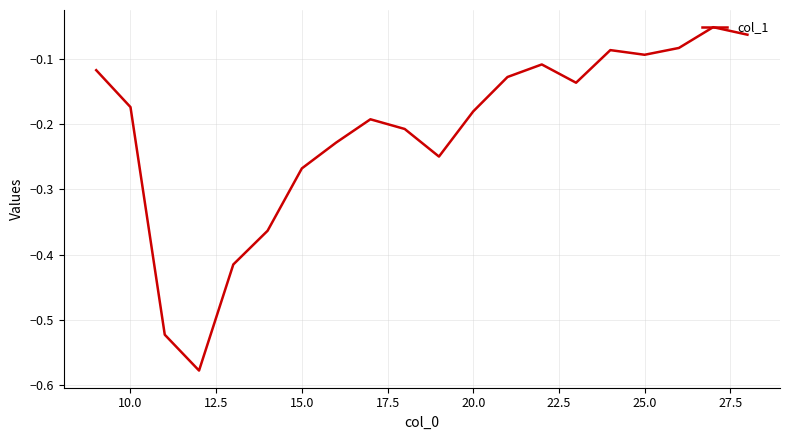

How many interior local valleys (lower than both neighbors) does the data have?

4